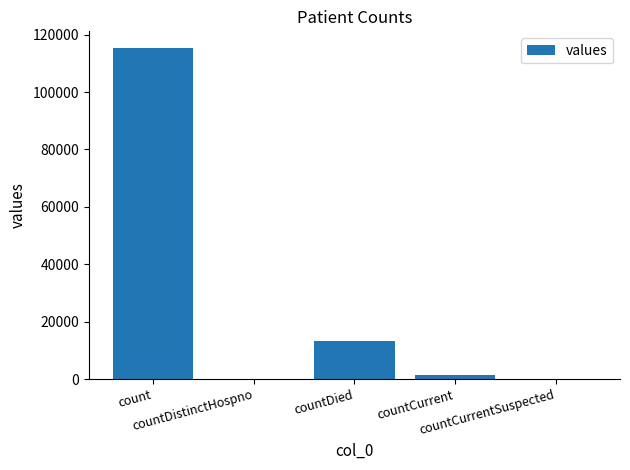

What is the greatest value displayed?

115379